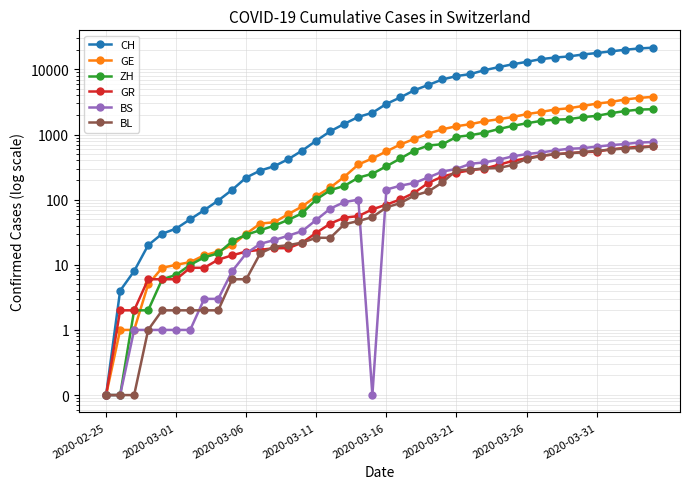

Does the chart display data point markers on the line(s)?

Yes